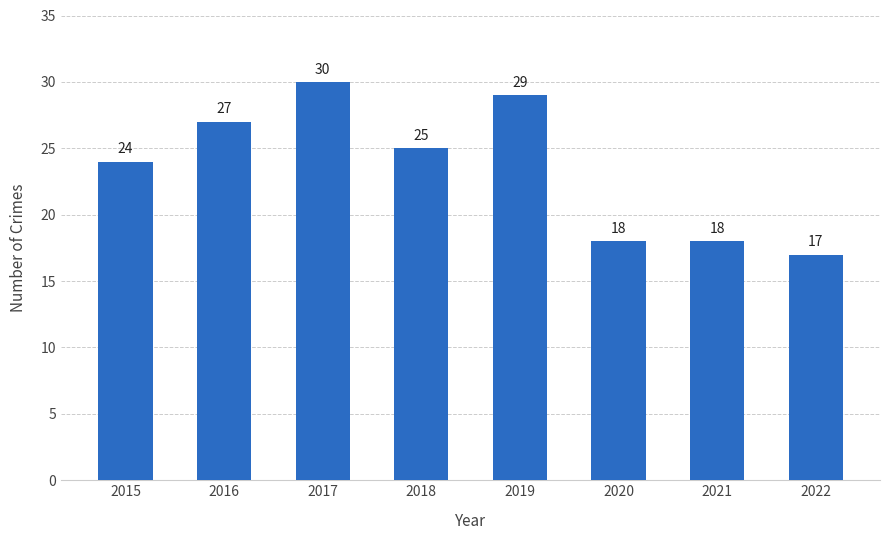

What is the change in value from 2017 to 2021?

-12